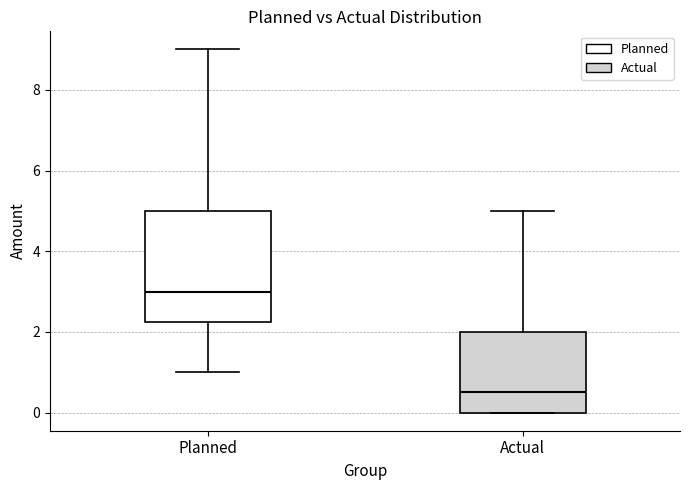

Reading left to right, read every box against the y-axis: the position of its median line, the range the box covers, and the ends of its whiskers. The values are not printed on the chart, so give them approximately, as read against the axis.

Planned: median 3.0, box 2.2 to 5.0, whiskers 1.0 to 9.0
Actual: median 0.6, box 0.0 to 2.0, whiskers 0.0 to 5.0